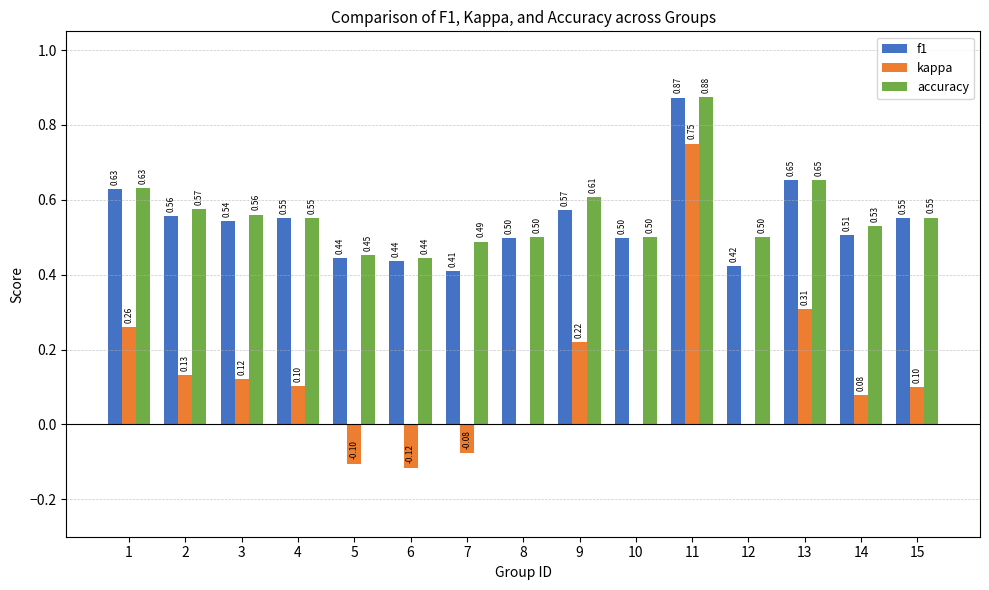

What is the total value across all series at 13?

1.6